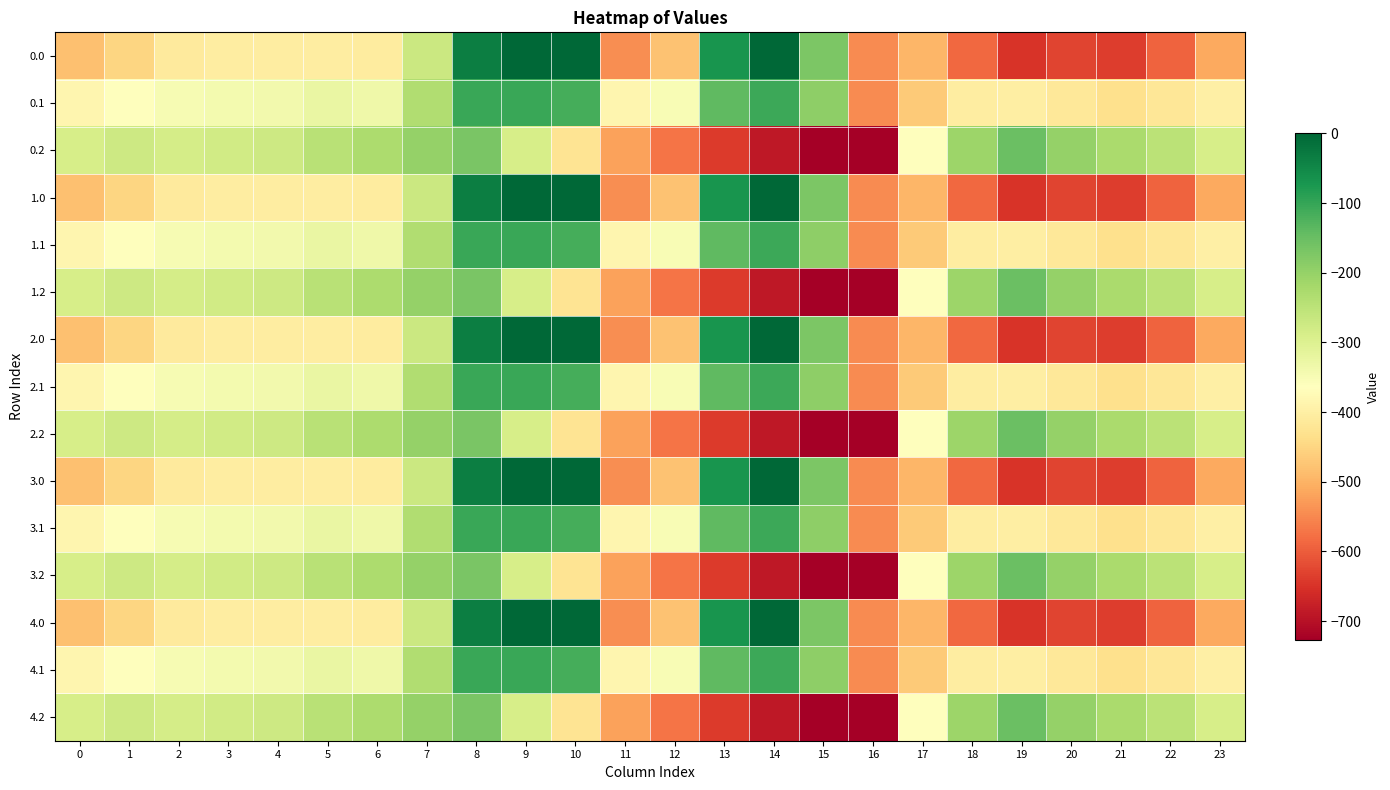

Rank the series at 20 from lowest to highest value.

0.0, 1.0, 2.0, 3.0, 4.0, 0.1, 1.1, 2.1, 3.1, 4.1, 0.2, 1.2, 2.2, 3.2, 4.2